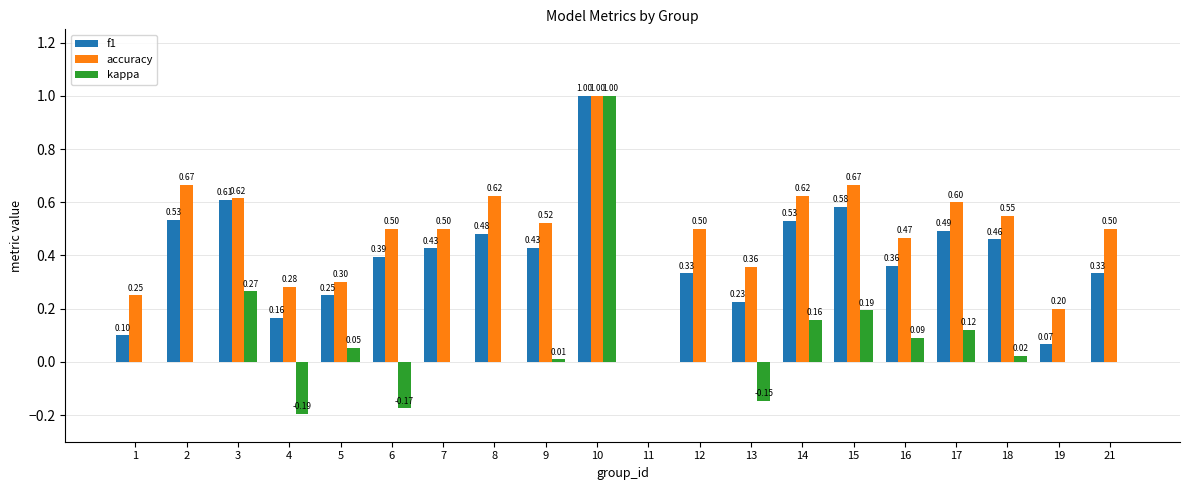

How many accuracy values are between 0 and 1?

20